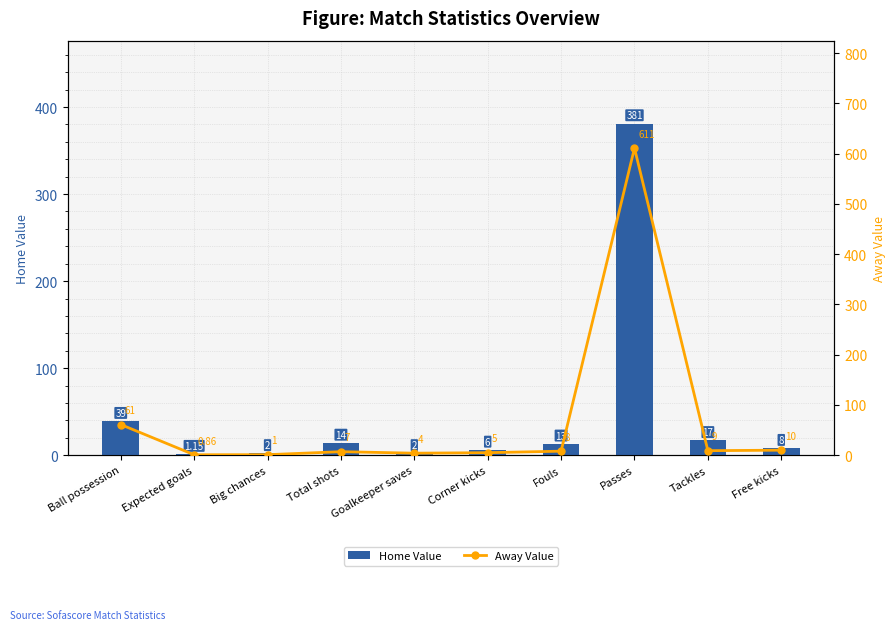

List the series in order of their peak value, lowest first.

Home Value, Away Value